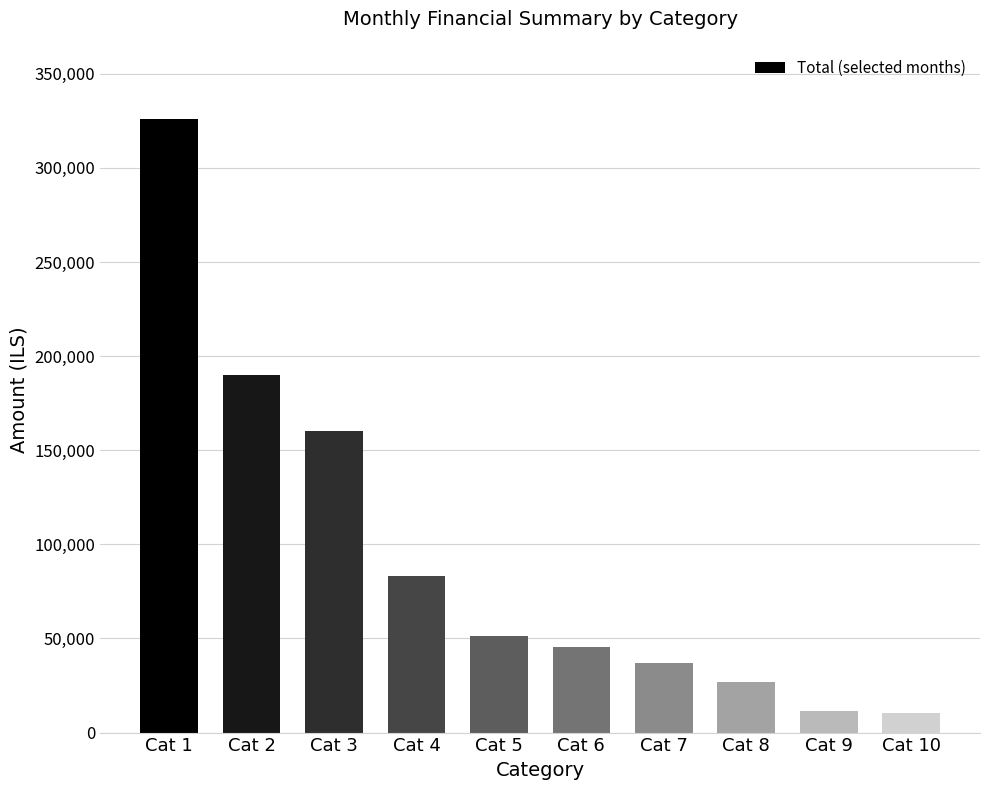

What is the value of the 1st bar from the left?

325744.8